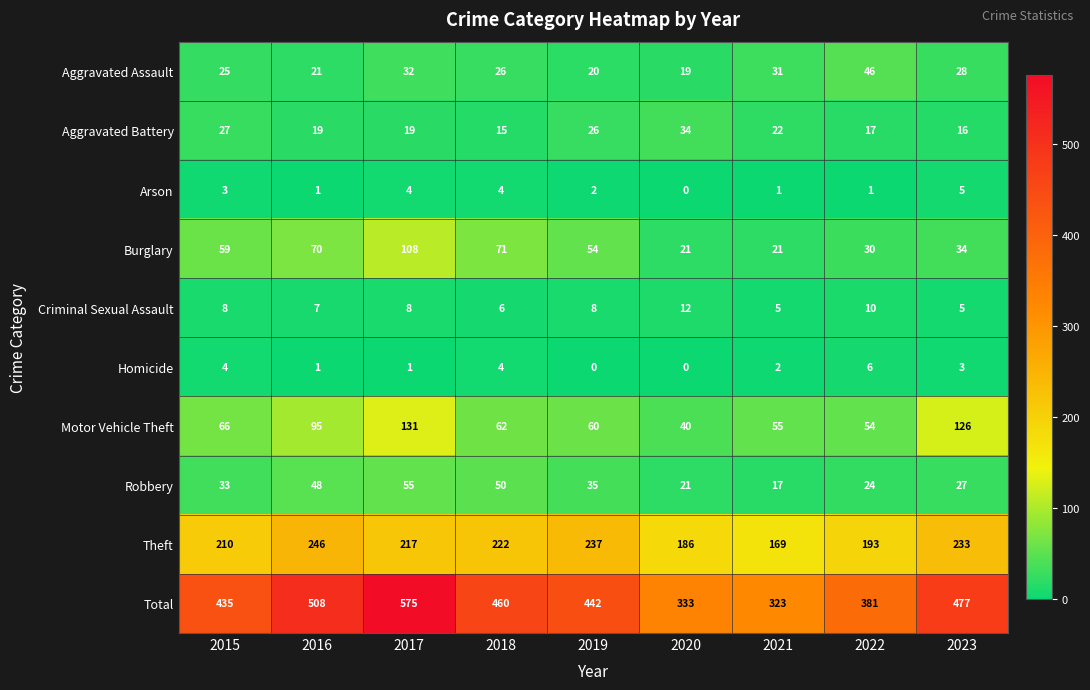

True or false: Arson has a value of 4 at 2017.

True